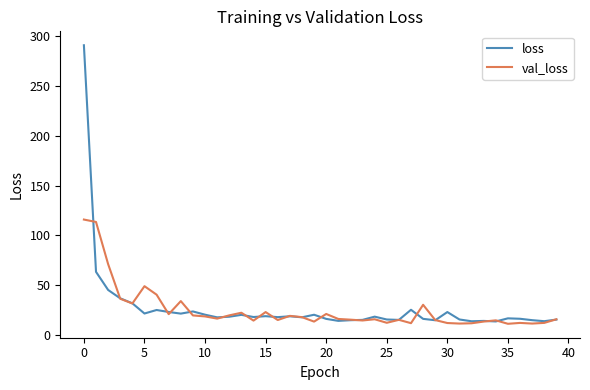

What is the smallest value displayed?

11.4